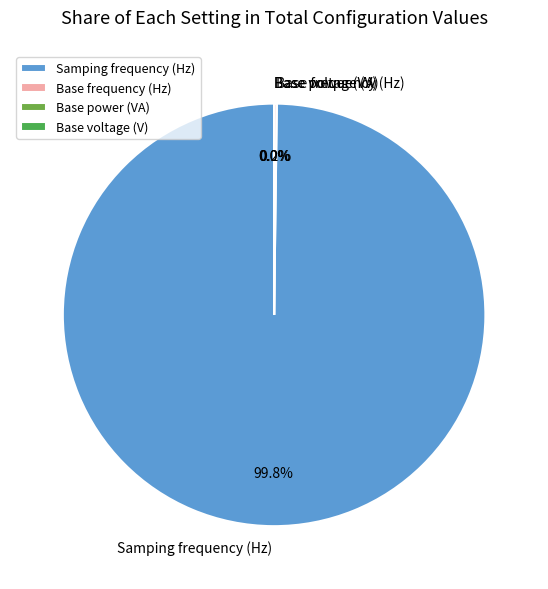

What portion of the pie excludes Samping frequency (Hz)?

0.2%